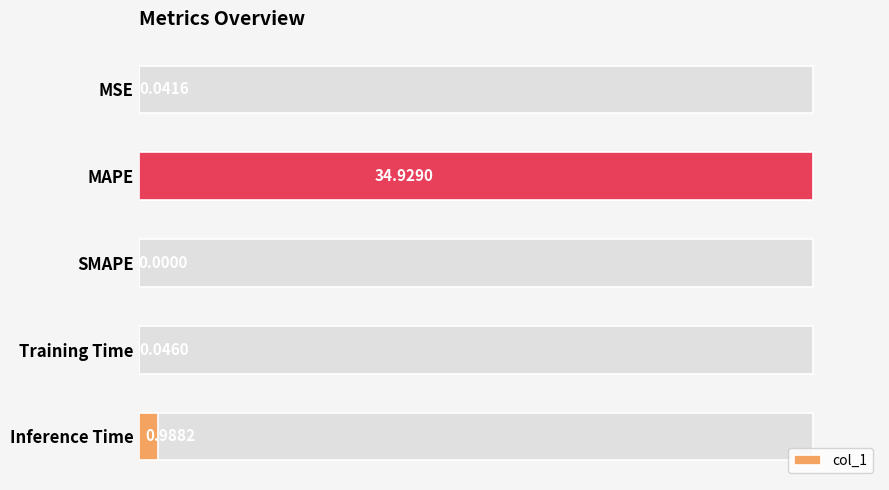

What is the change in value from MAPE to Inference Time?

-33.9